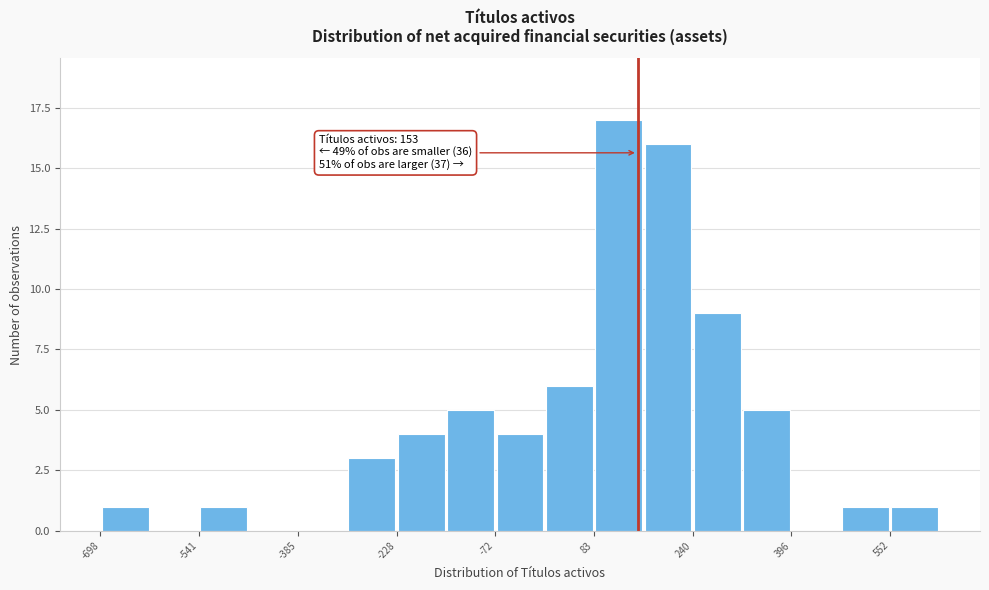

Around what value on the x-axis is the tallest bar? Give the approximate position of its centre, as read against the axis.

120